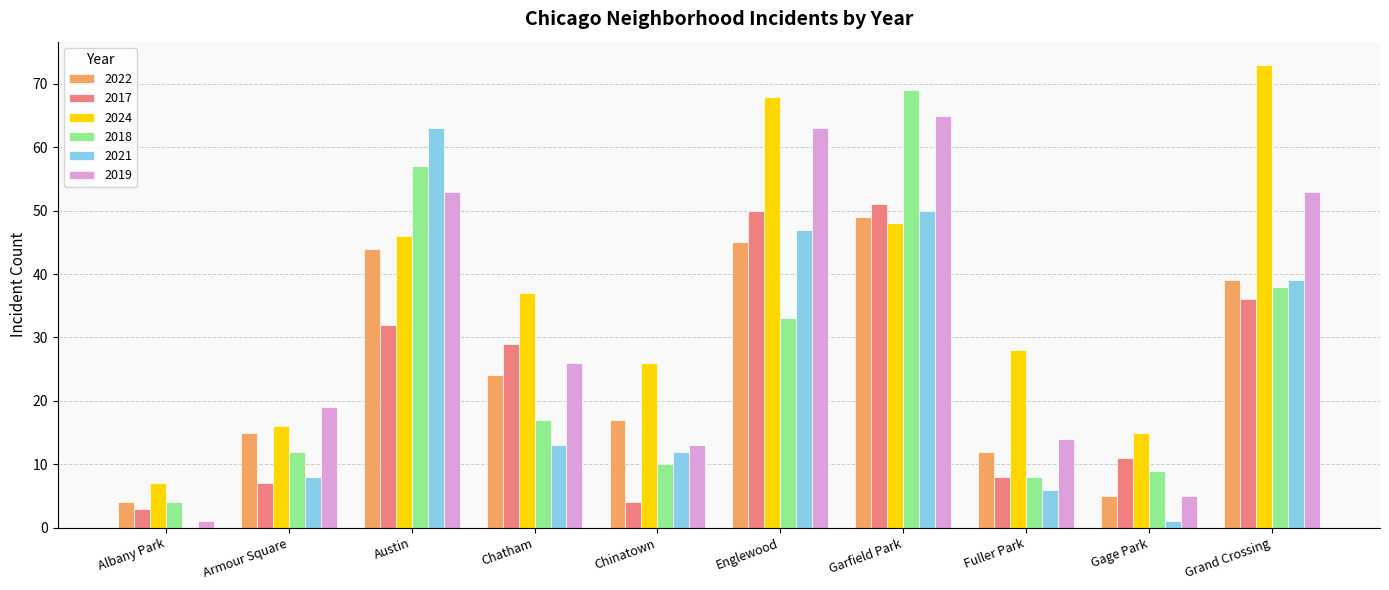

What is the sum of all 2024 values?

364